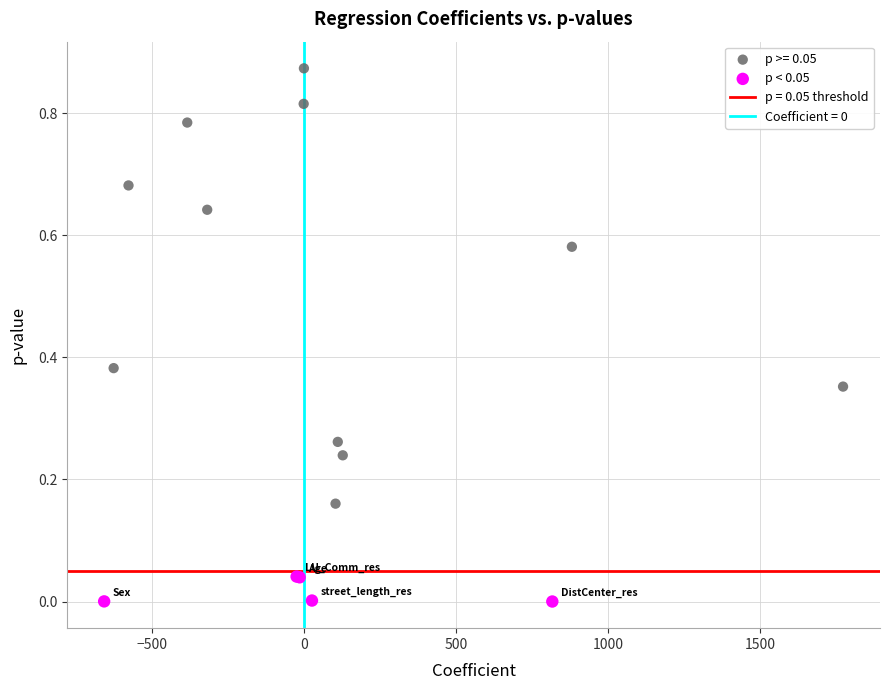

Which series reaches the minimum Y coordinate?

p < 0.05